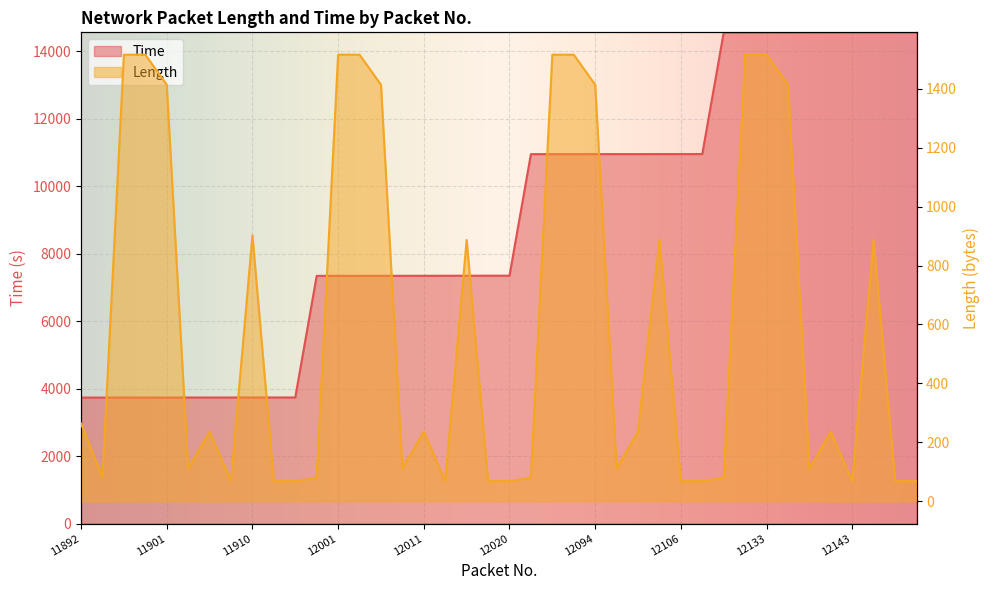

Rank the categories by Length value from highest to lowest.

11897, 11899, 12001, 12003, 12090, 12092, 12131, 12133, 11901, 12005, 12094, 12135, 11910, 12102, 12014, 12144, 11892, 11907, 12011, 12100, 12141, 11904, 12008, 12097, 12138, 11894, 11998, 12087, 12128, 11909, 11914, 11916, 12013, 12018, 12020, 12106, 12108, 12143, 12148, 12150